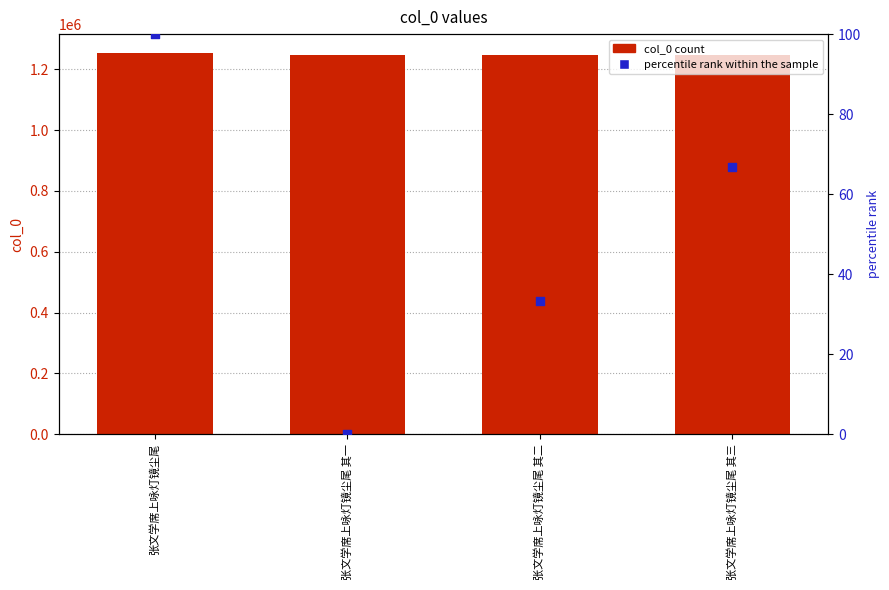

Is the value of col_0 at 张文学席上咏灯镜尘尾 其二 greater than the value of percentile rank within the sample at 张文学席上咏灯镜尘尾 其三?

Yes